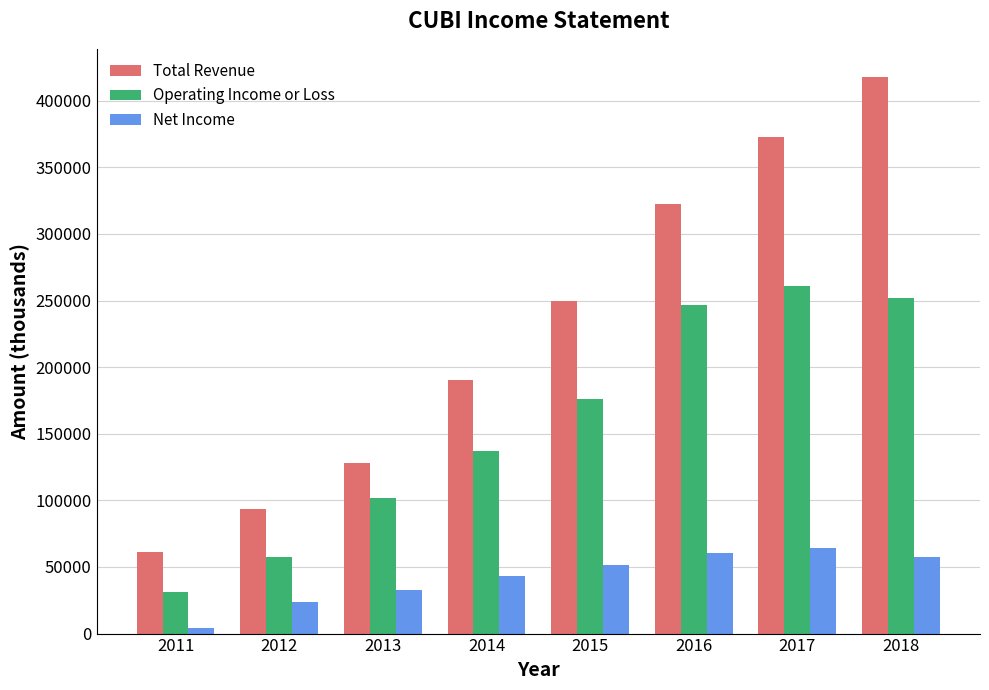

Which series has the largest range (max minus min)?

Total Revenue